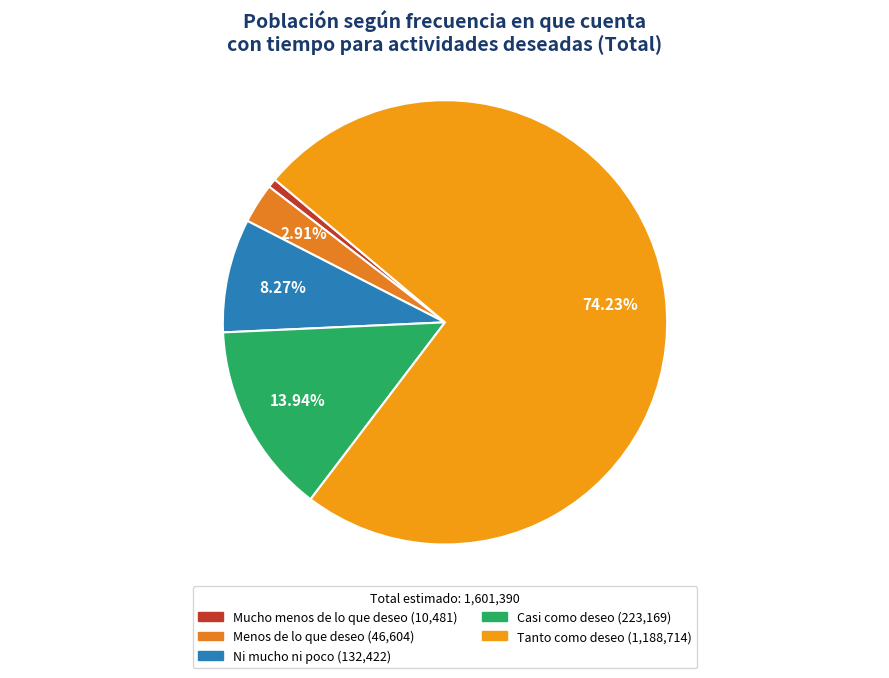

True or false: Casi como deseo accounts for 25% of the total.

False